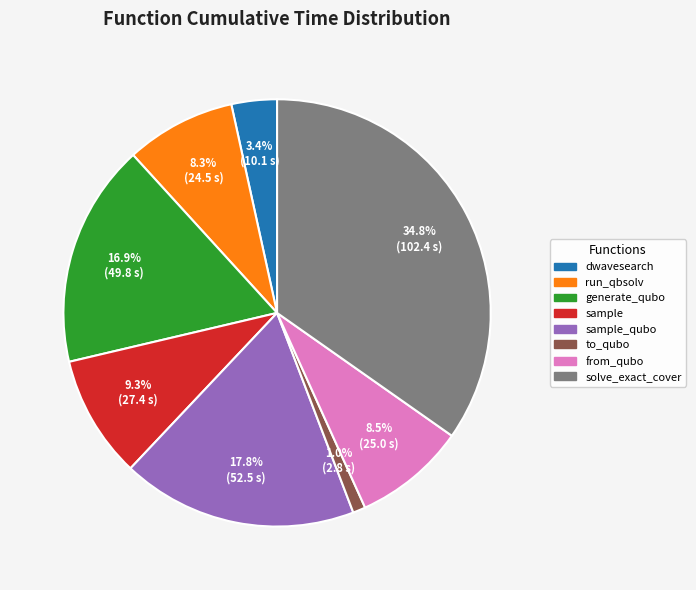

Is there any slice that represents more than half of the pie?

No